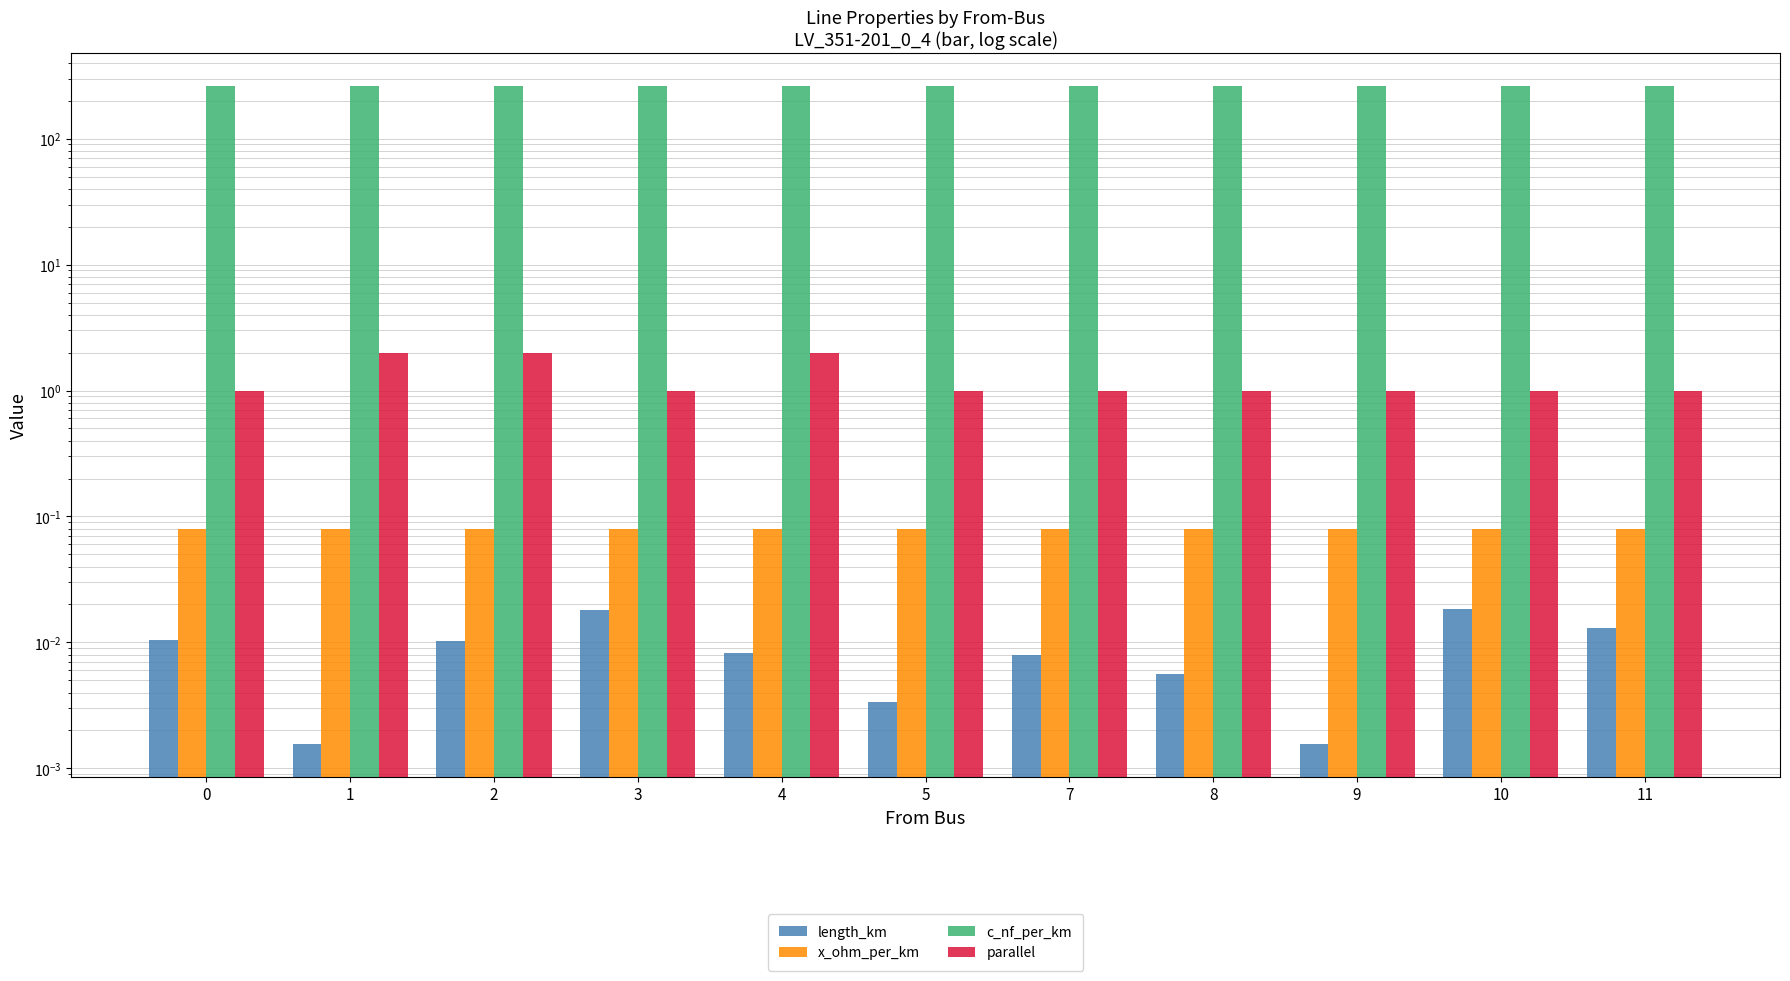

At how many categories does at least one series exceed 22?

11